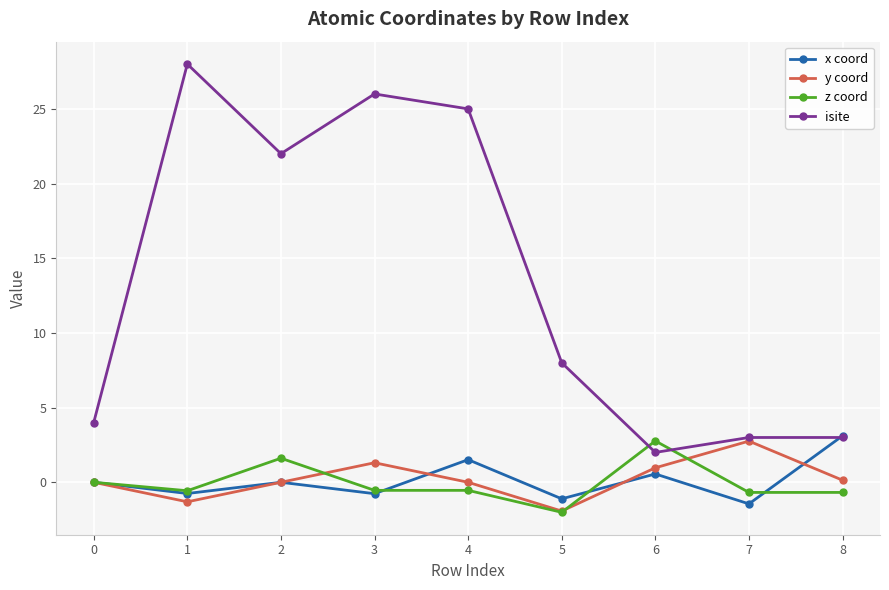

True or false: x coord has a value of -0.8 at 1.

True